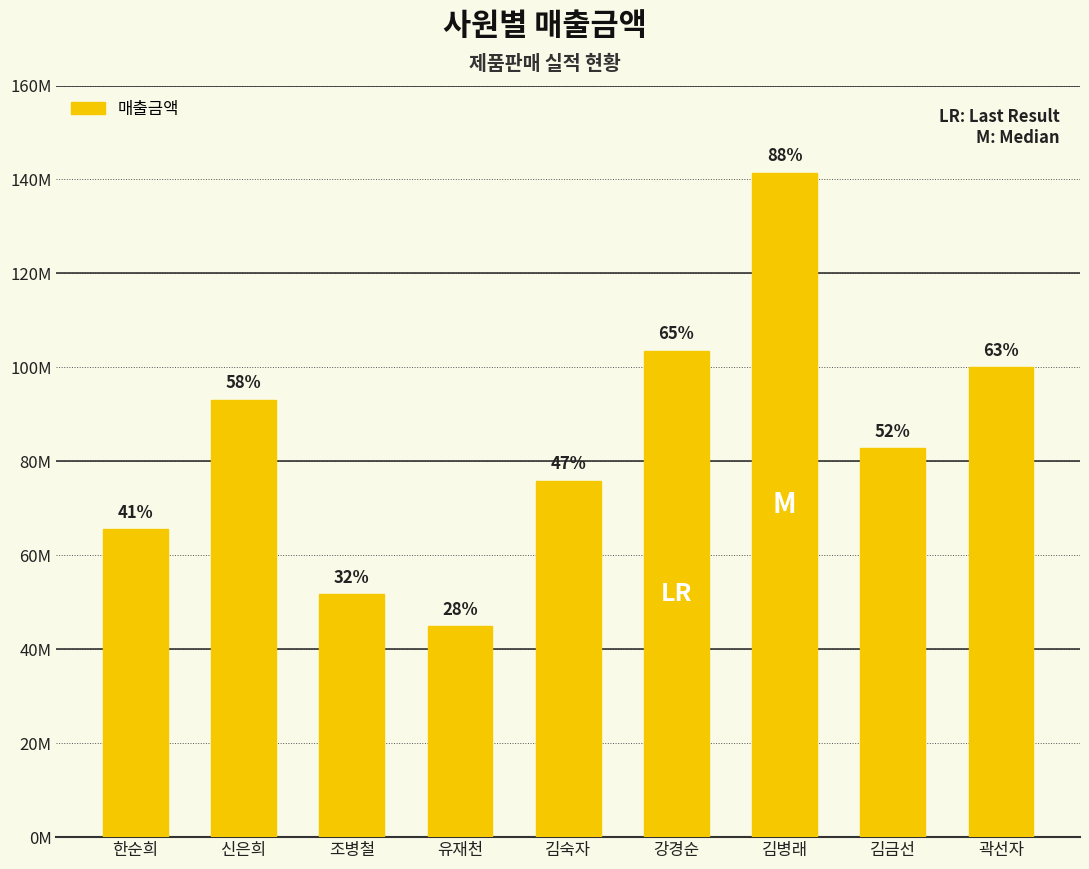

Approximately how many times larger is the value at 김금선 compared to 강경순?

0.8